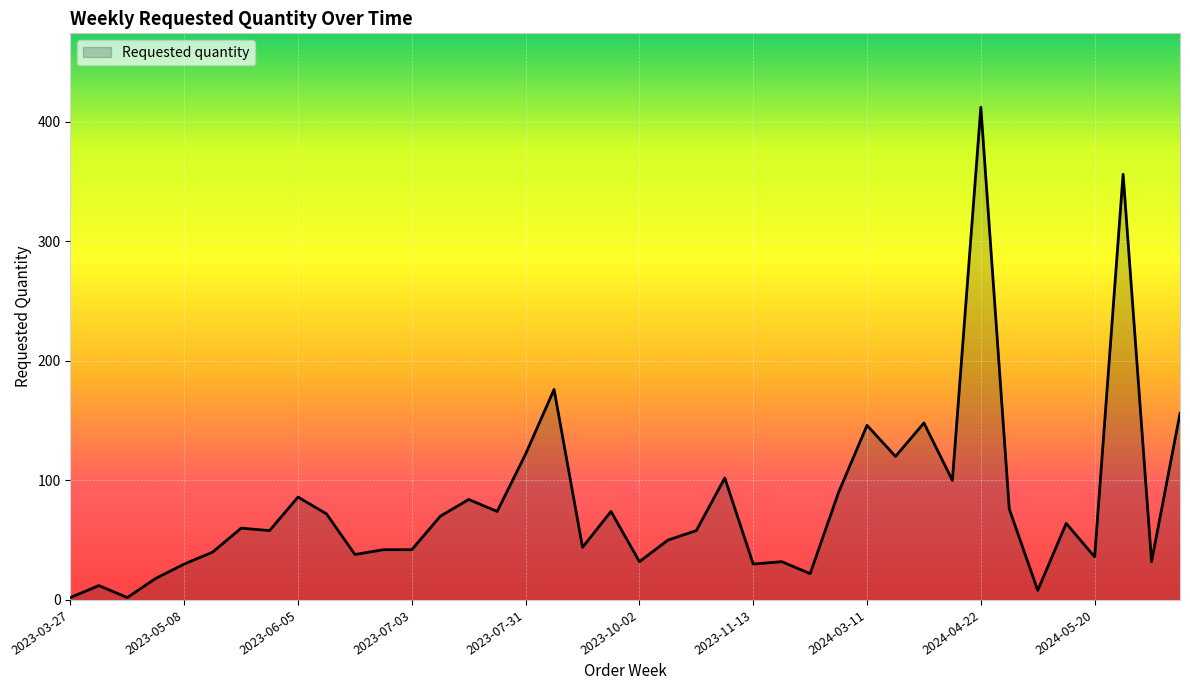

True or false: the data has more than 0 interior local peaks.

True